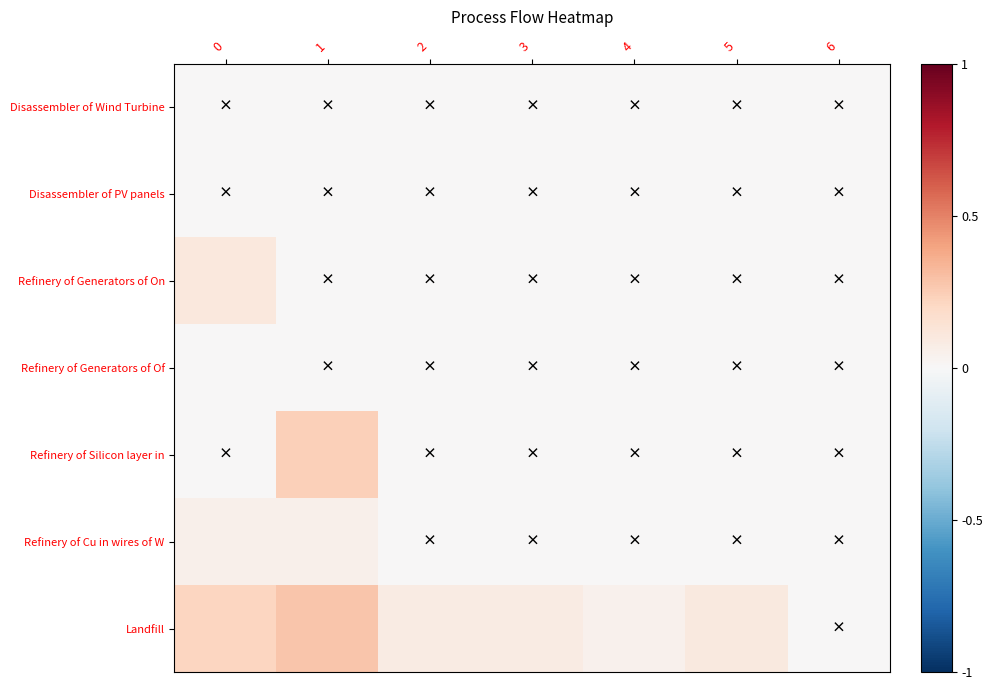

Between 0 and 4, which series saw the biggest shift?

Landfill